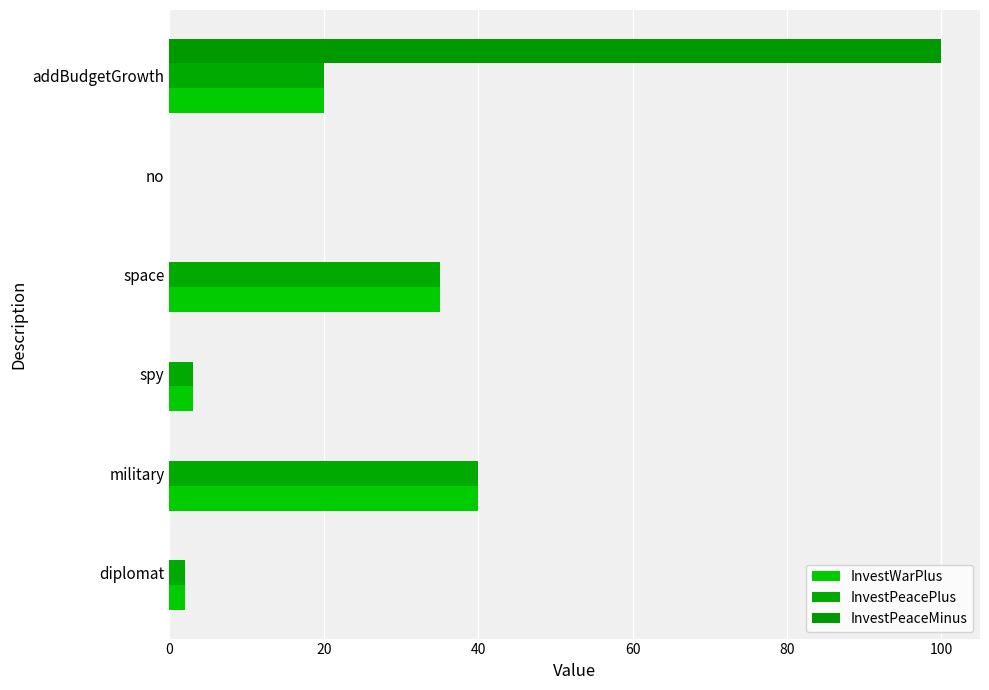

How many series are shown in this chart?

3